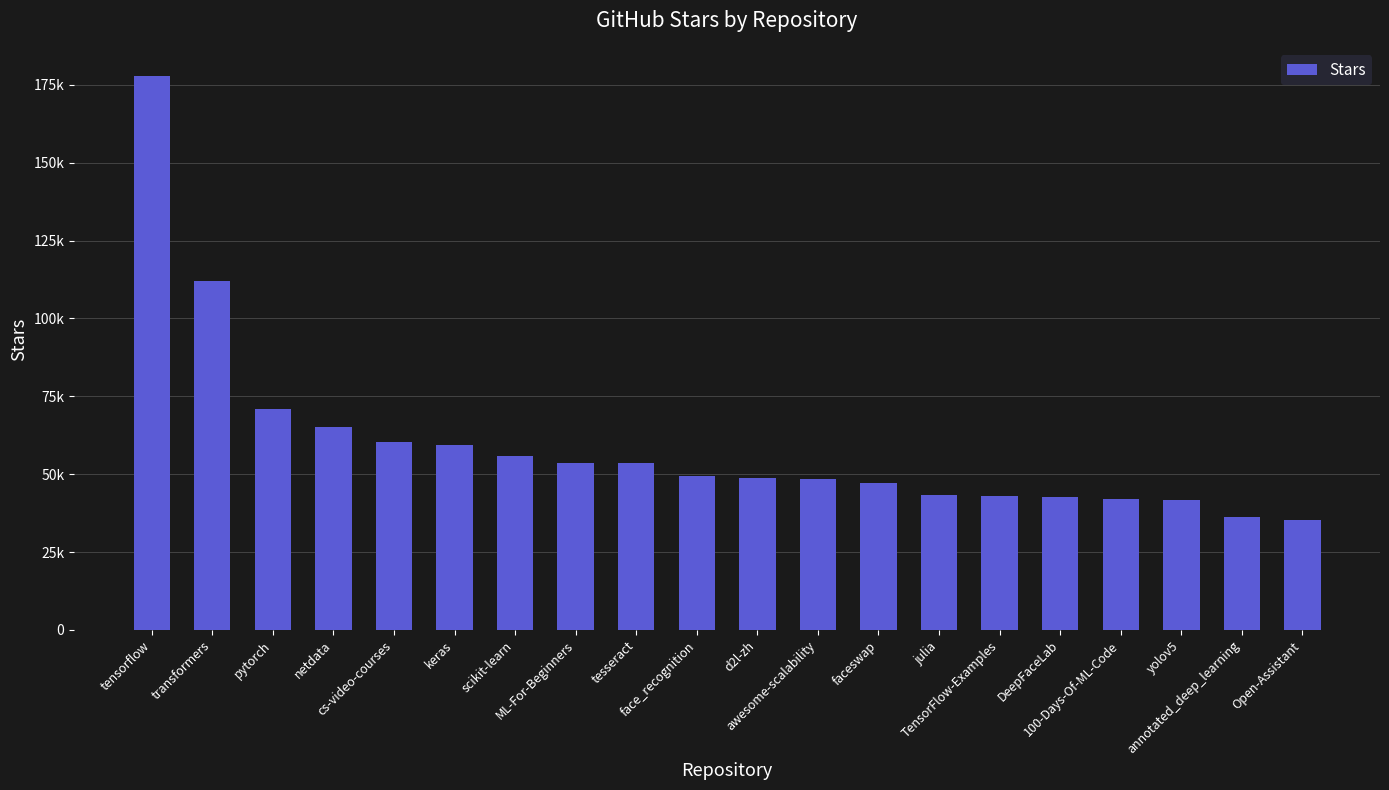

What is the sum of the values at Open-Assistant and keras?

94600